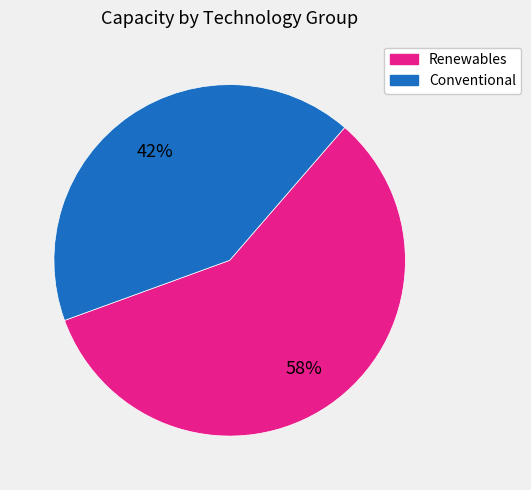

To the nearest percent, what is the difference between the largest and smallest slice percentages?

16%